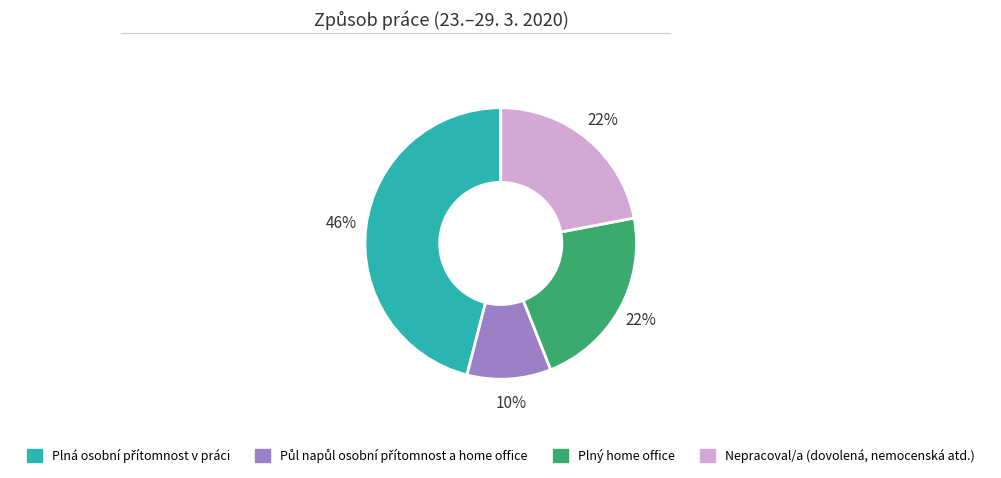

Does Nepracoval/a (dovolená, nemocenská atd.) represent more than half of the total?

No